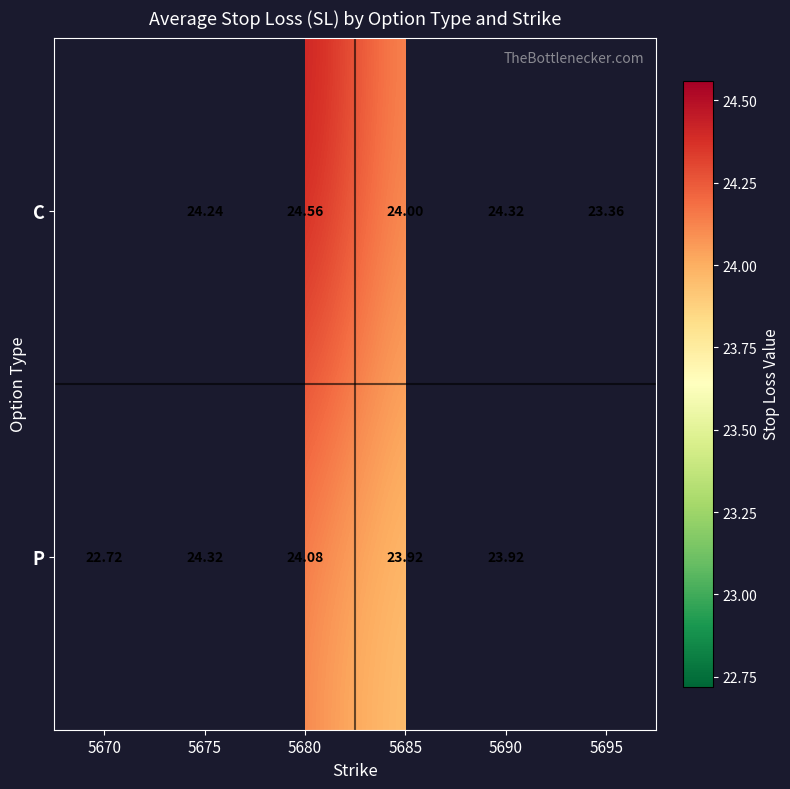

True or false: P has a value of 34.5 at 5670.

False